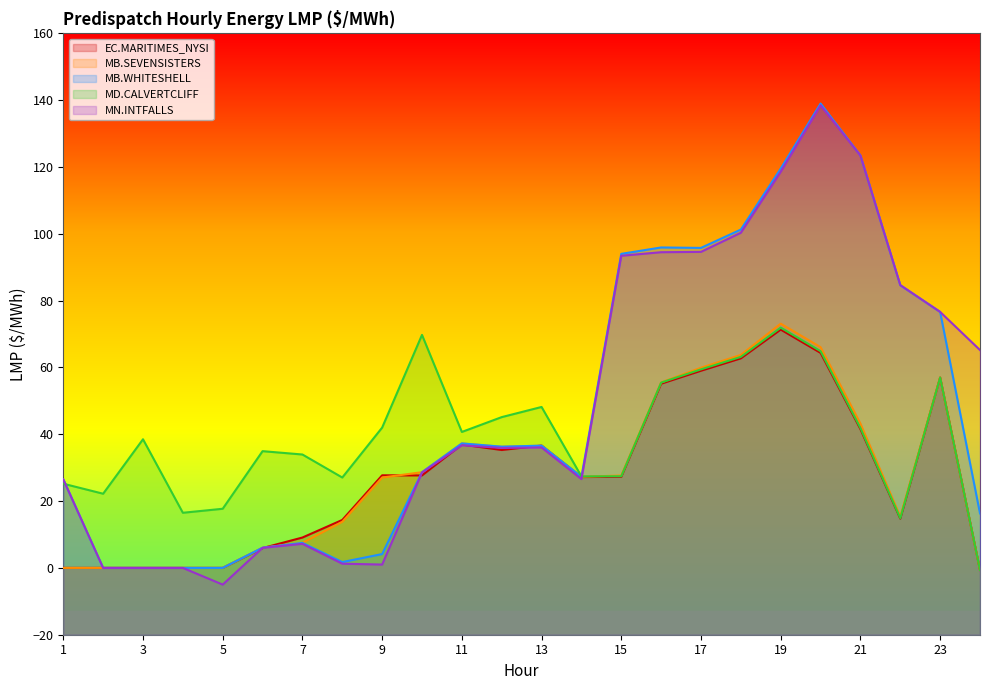

Between 1 and 23, which is larger?

23